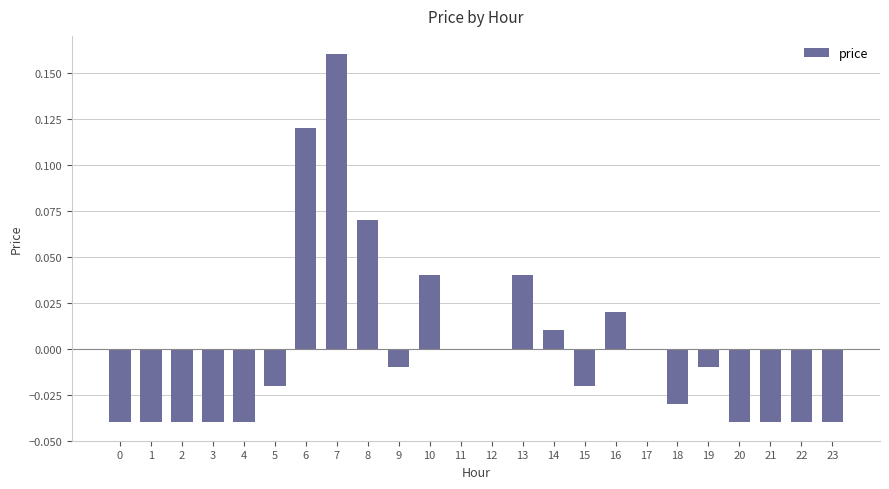

Count the number of data series in this chart.

1